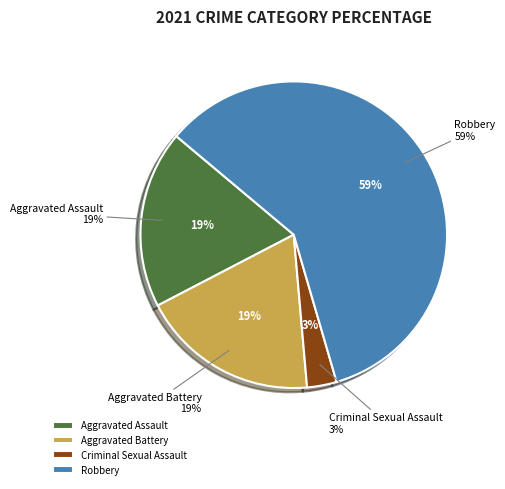

Is it true that Aggravated Battery is 19% of the pie?

True